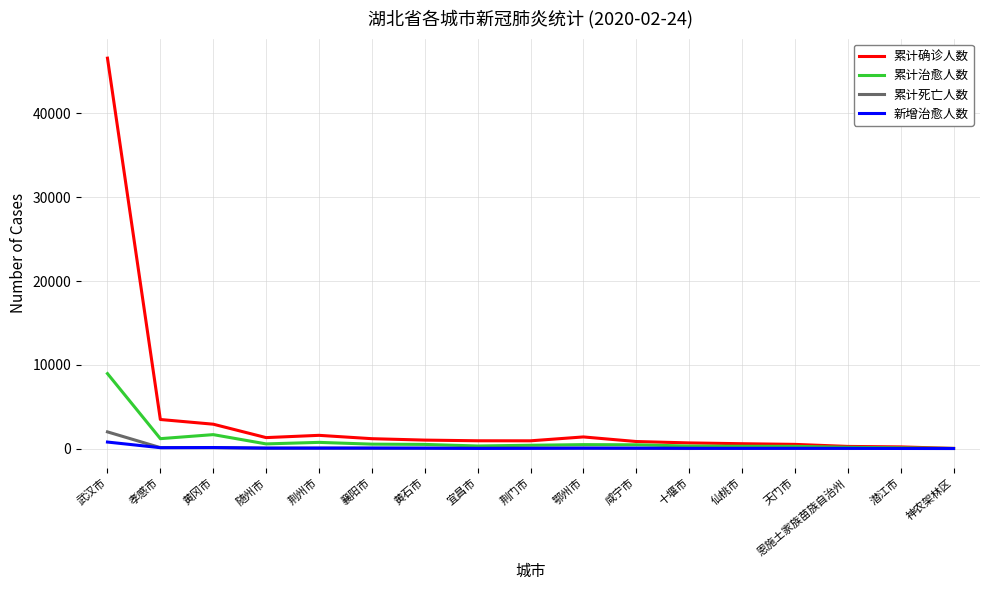

Which series has the largest total across all categories?

累计确诊人数